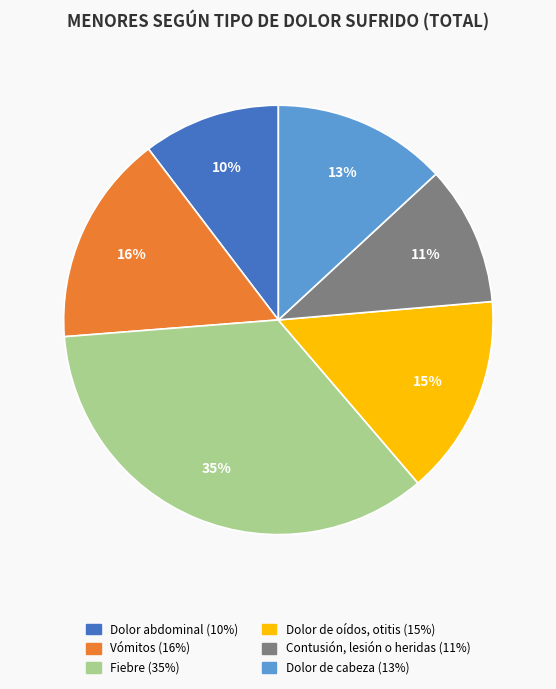

To the nearest percent, what is the combined percentage of Dolor de oídos, otitis and Dolor de cabeza?

28%